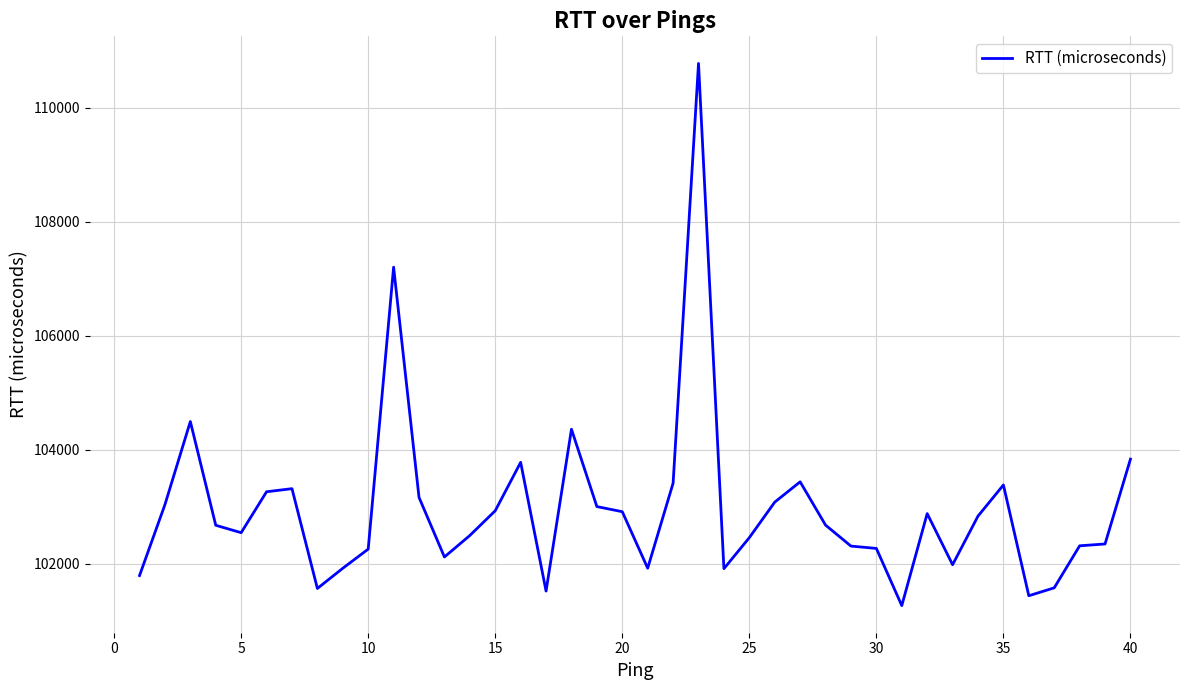

What is the smallest value displayed?

101264